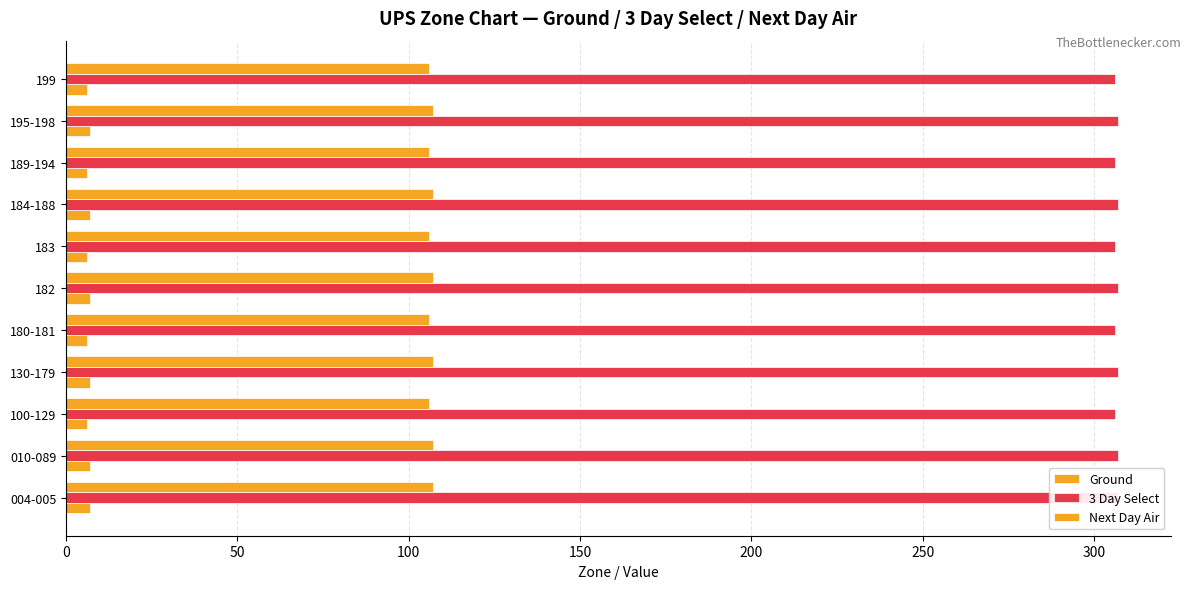

List the series in order of their overall mean, lowest first.

Ground, Next Day Air, 3 Day Select